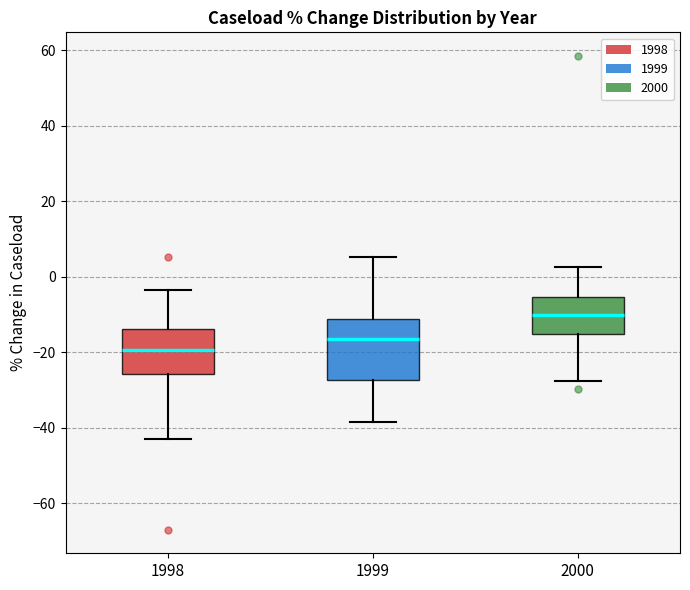

Reading left to right, read every box against the y-axis: the position of its median line, the range the box covers, and the ends of its whiskers. The values are not printed on the chart, so give them approximately, as read against the axis.

1998: median -20, box -26 to -14, whiskers -42 to -4
1999: median -16, box -28 to -12, whiskers -38 to 6
2000: median -10, box -16 to -6, whiskers -28 to 2